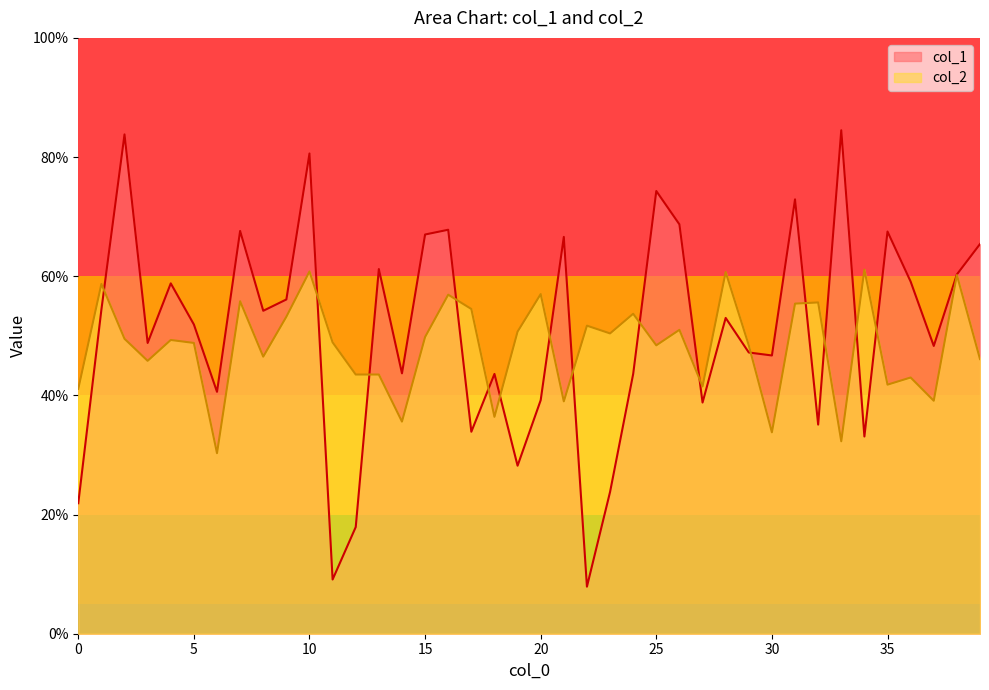

What is the value of the col_2 point at the 18th from the left?

54.5